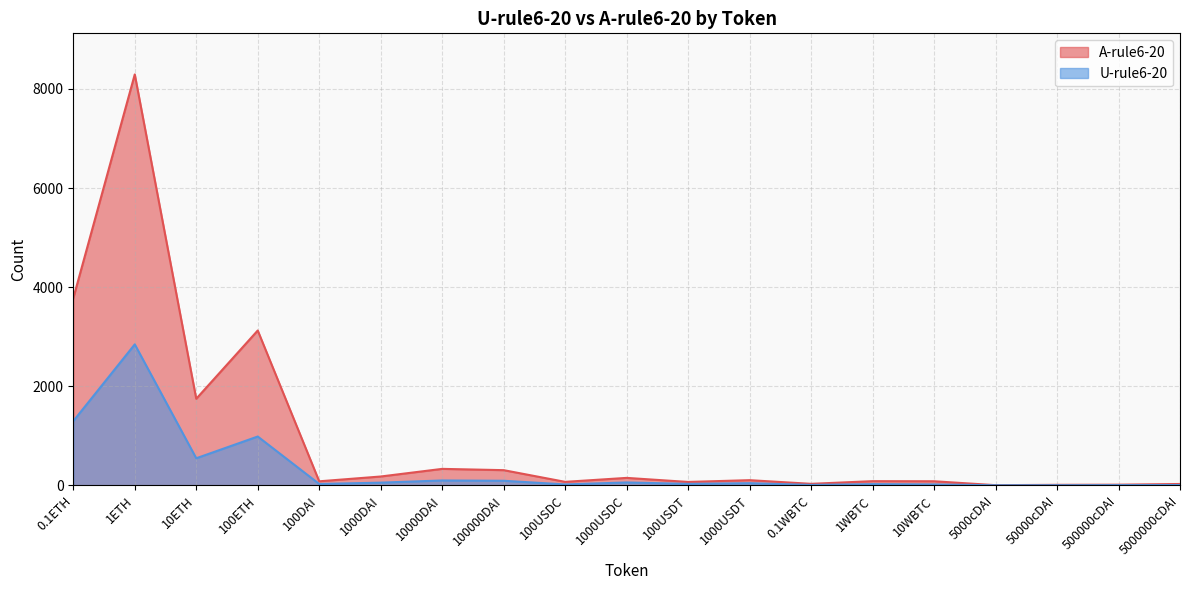

At which label does U-rule6-20 reach its peak?

1ETH